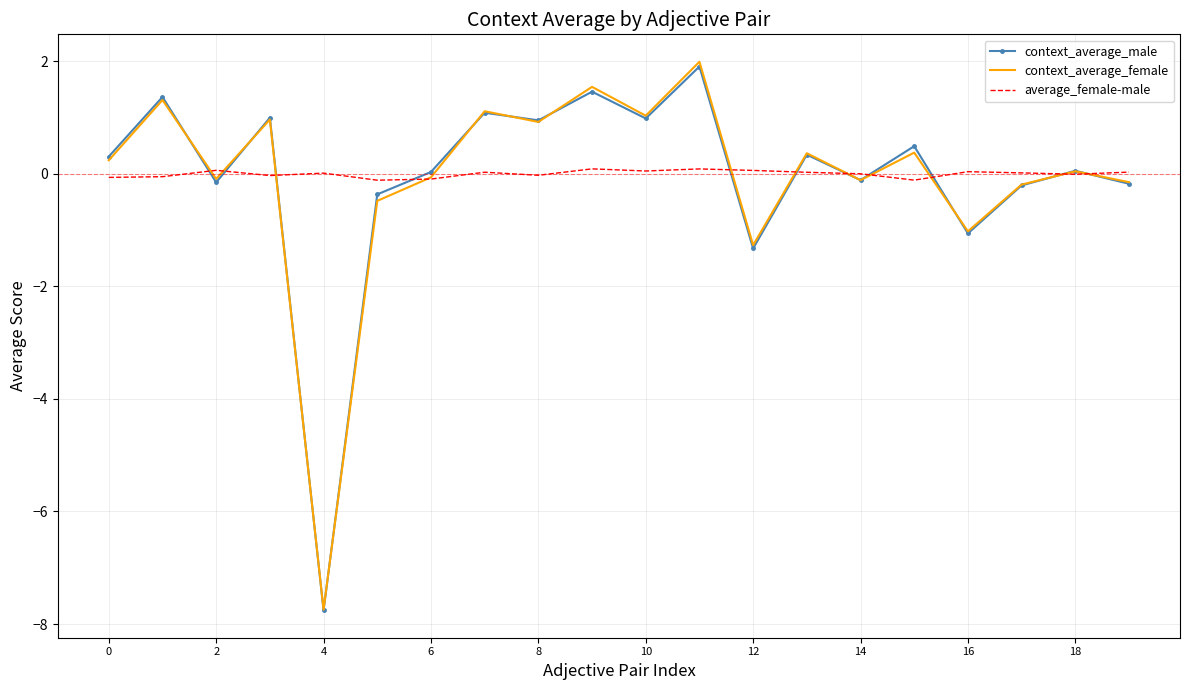

What is the highest value of the context_average_female series?

2.0